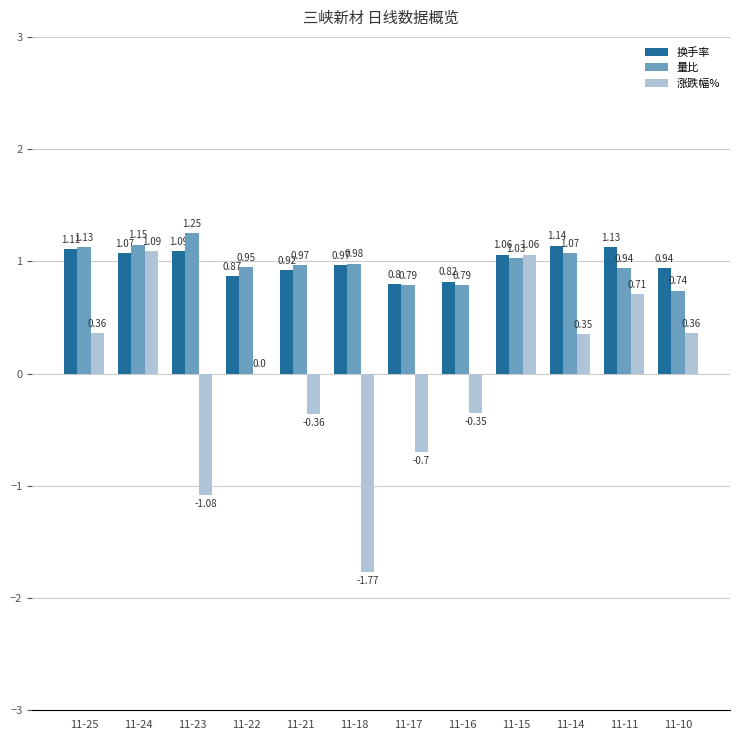

Which series has the largest total across all categories?

换手率